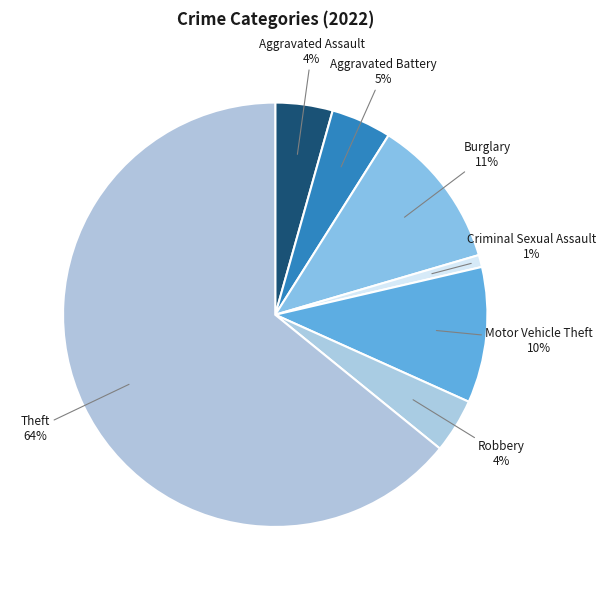

Is the sum of Motor Vehicle Theft and Burglary greater than half?

No